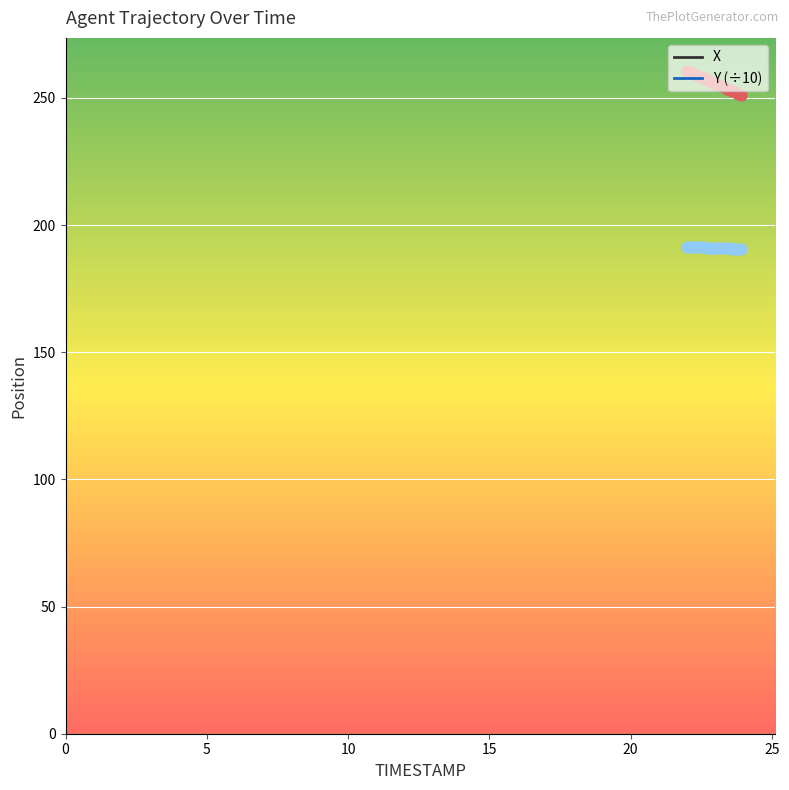

At how many categories does at least one series exceed 234?

20